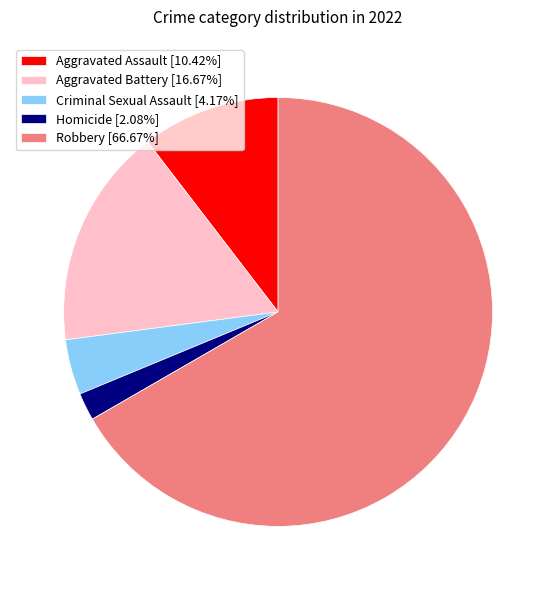

Does Criminal Sexual Assault represent more than half of the total?

No